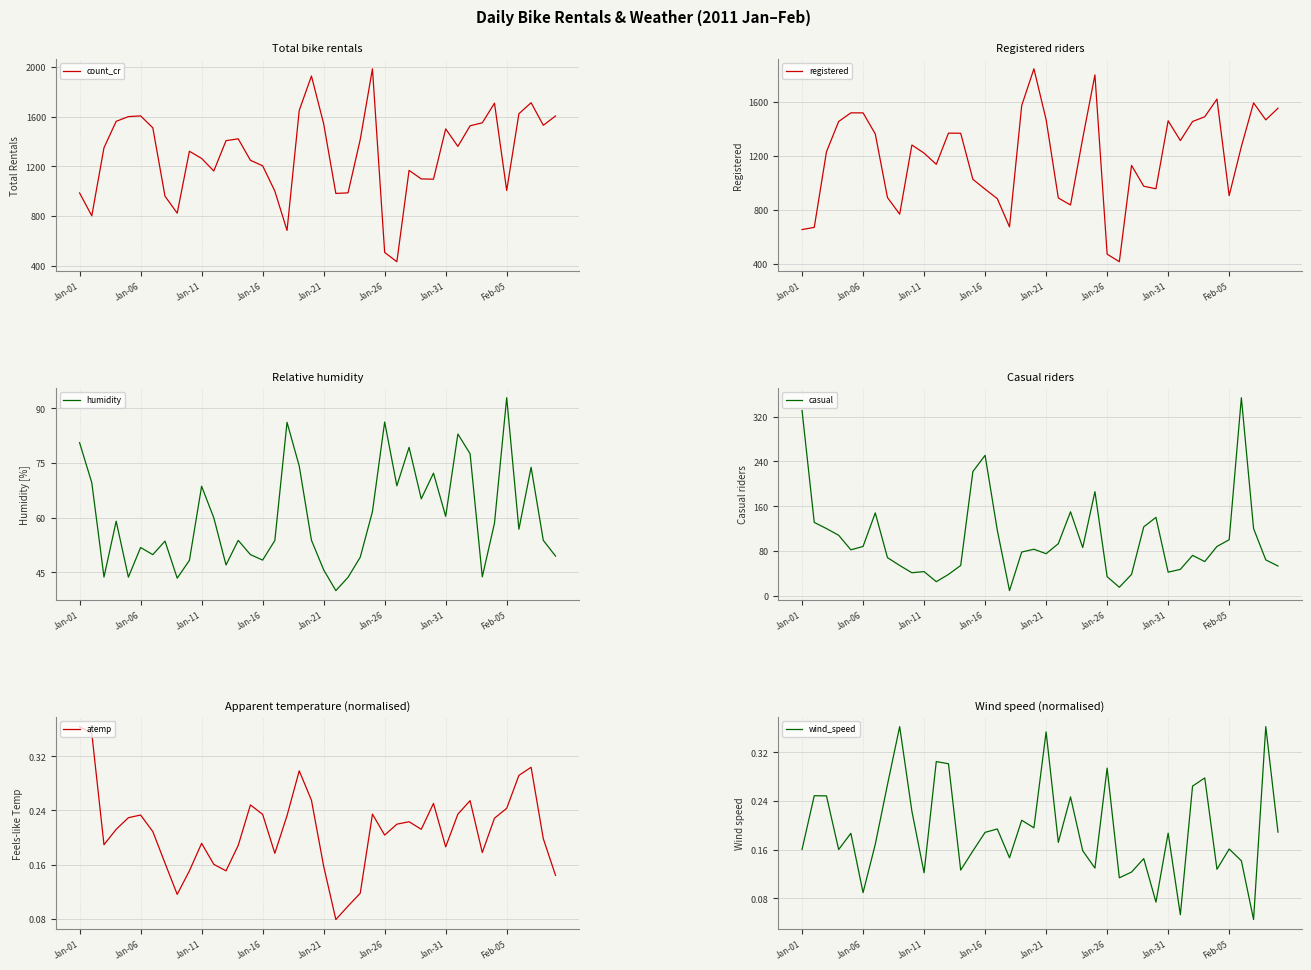

The humidity series shows 51.8 at Jan-06. True or false?

True